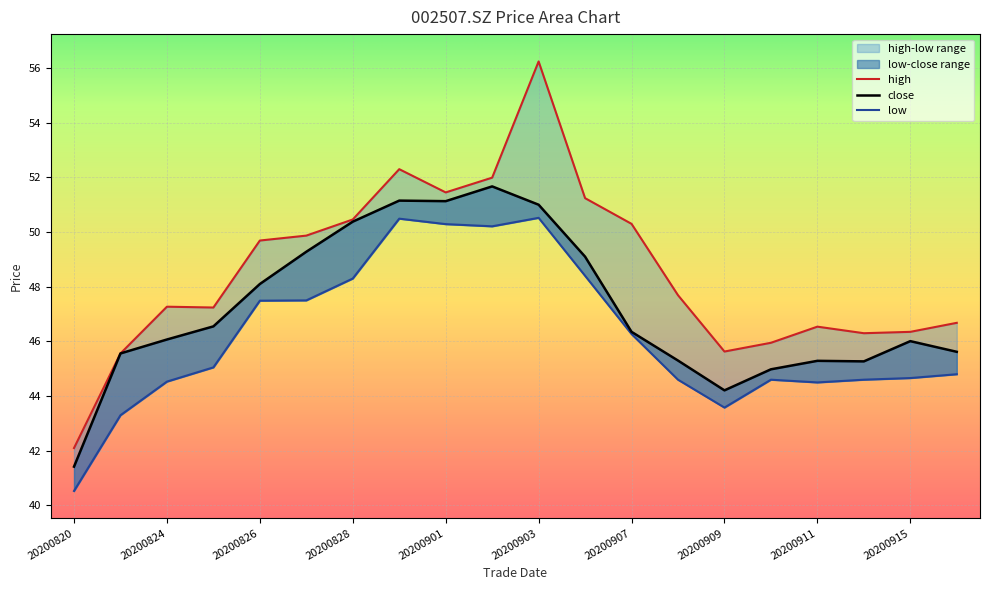

Rank the series by their average value, from lowest to highest.

low, close, high